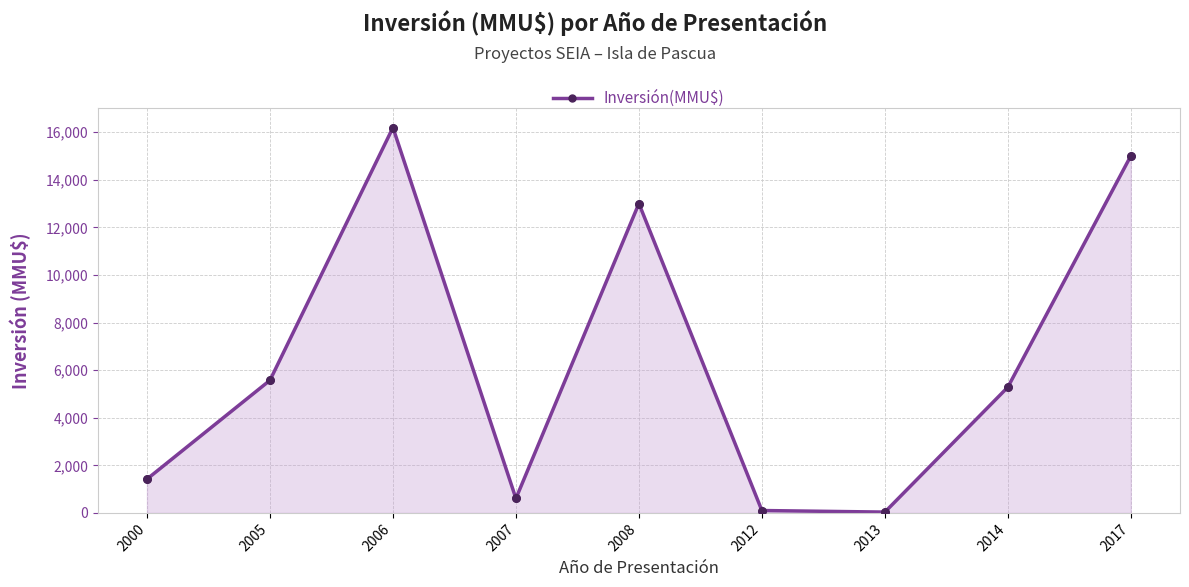

Approximately how many times larger is the value at 2006 compared to 2008?

1.2